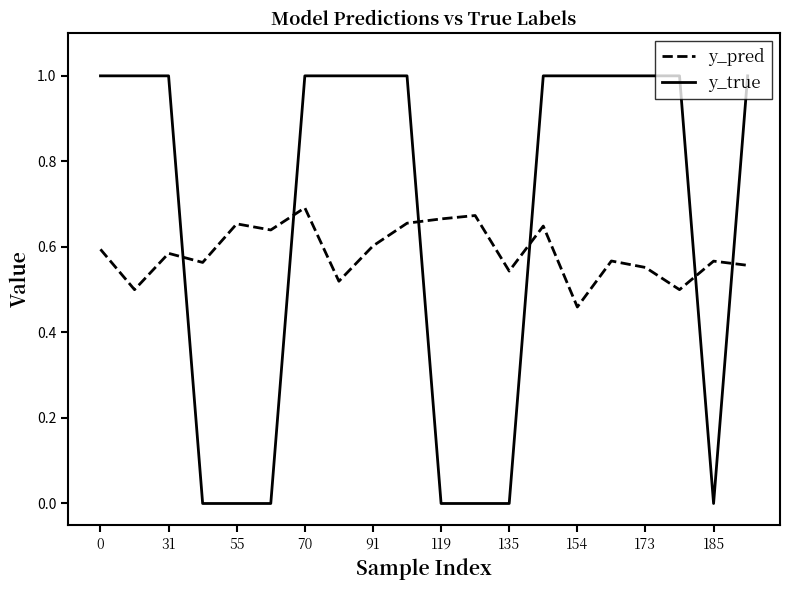

Which series has the largest range (max minus min)?

y_true